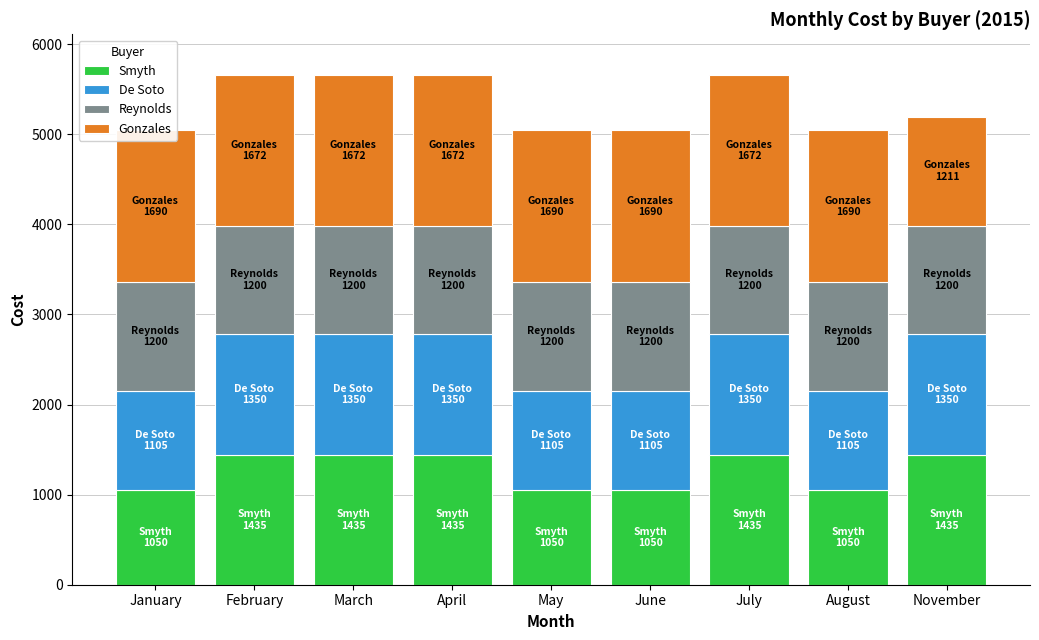

What are all the series names shown in the legend?

Smyth, De Soto, Reynolds, Gonzales